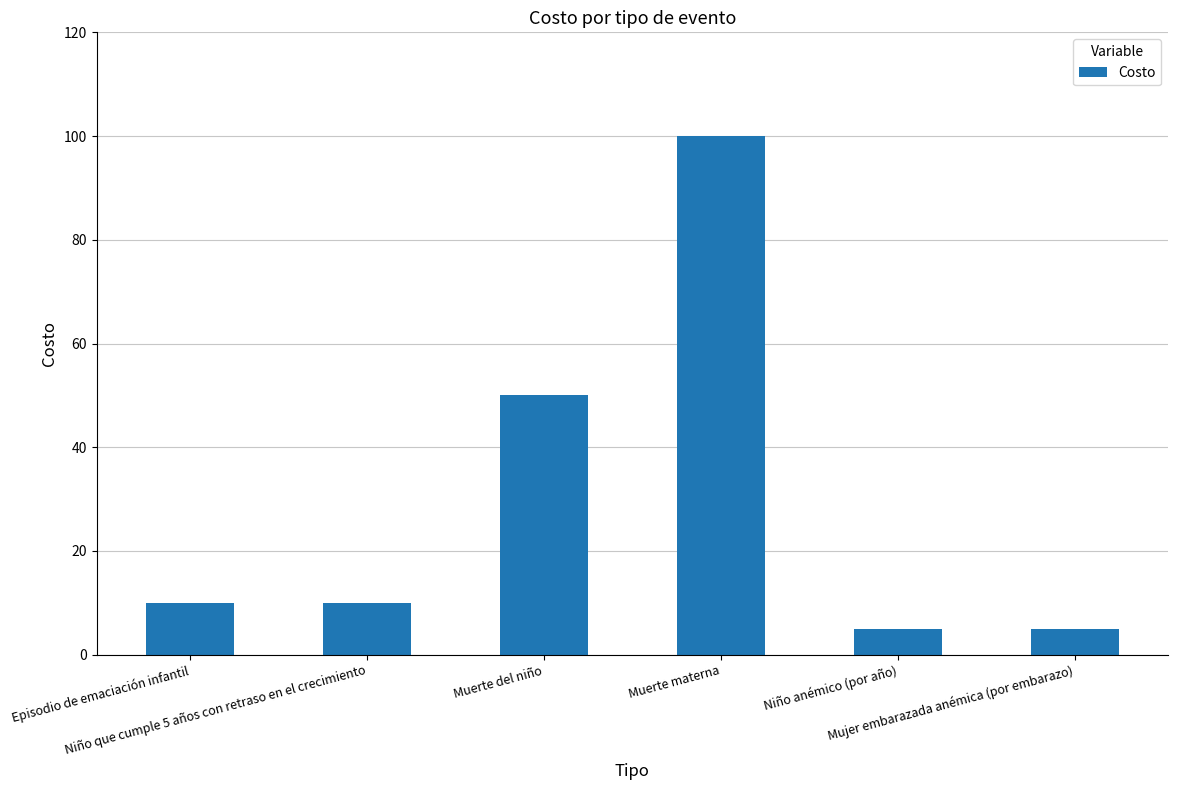

What is the maximum value shown in the chart?

100